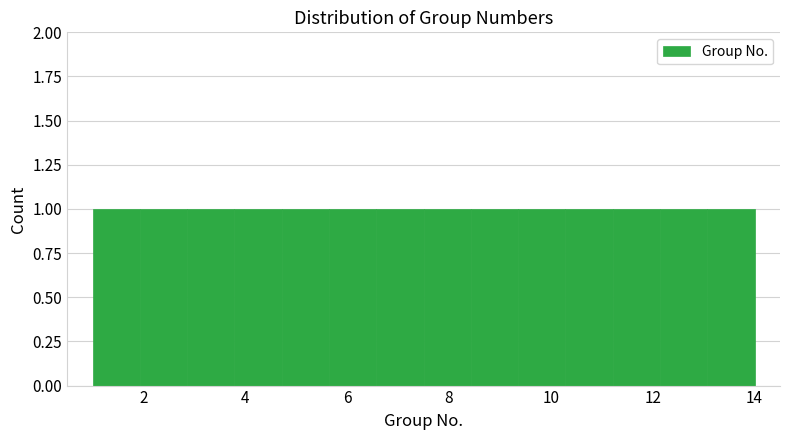

How tall is the bar that spans 11.2 to 12.2 on the x-axis? Neither the bar edges nor the heights are printed on the chart, so give them approximately, as read against the axes.

1